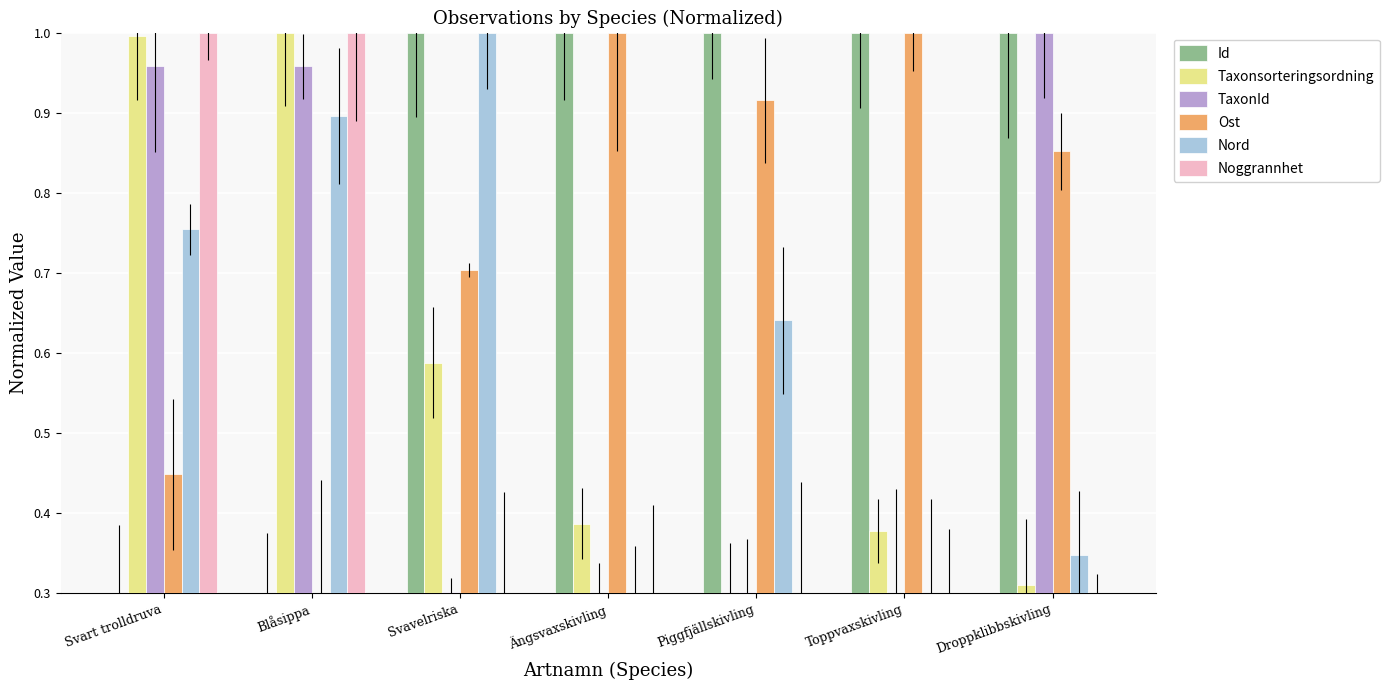

Reading left to right, transcribe all the data shown in this chart.

Id: Svart trolldruva=0.3	Blåsippa=0.3	Svavelriska=1.0	Ängsvaxskivling=1.0	Piggfjällskivling=1.0	Toppvaxskivling=1.0	Droppklibbskivling=1.0
Taxonsorteringsordning: Svart trolldruva=1.0	Blåsippa=1.0	Svavelriska=0.6	Ängsvaxskivling=0.4	Piggfjällskivling=0.3	Toppvaxskivling=0.4	Droppklibbskivling=0.3
TaxonId: Svart trolldruva=1.0	Blåsippa=1.0	Svavelriska=0.3	Ängsvaxskivling=0.3	Piggfjällskivling=0.3	Toppvaxskivling=0.3	Droppklibbskivling=1.0
Ost: Svart trolldruva=0.4	Blåsippa=0.3	Svavelriska=0.7	Ängsvaxskivling=1.0	Piggfjällskivling=0.9	Toppvaxskivling=1.0	Droppklibbskivling=0.9
Nord: Svart trolldruva=0.8	Blåsippa=0.9	Svavelriska=1.0	Ängsvaxskivling=0.3	Piggfjällskivling=0.6	Toppvaxskivling=0.3	Droppklibbskivling=0.3
Noggrannhet: Svart trolldruva=1.0	Blåsippa=1.0	Svavelriska=0.3	Ängsvaxskivling=0.3	Piggfjällskivling=0.3	Toppvaxskivling=0.3	Droppklibbskivling=0.3